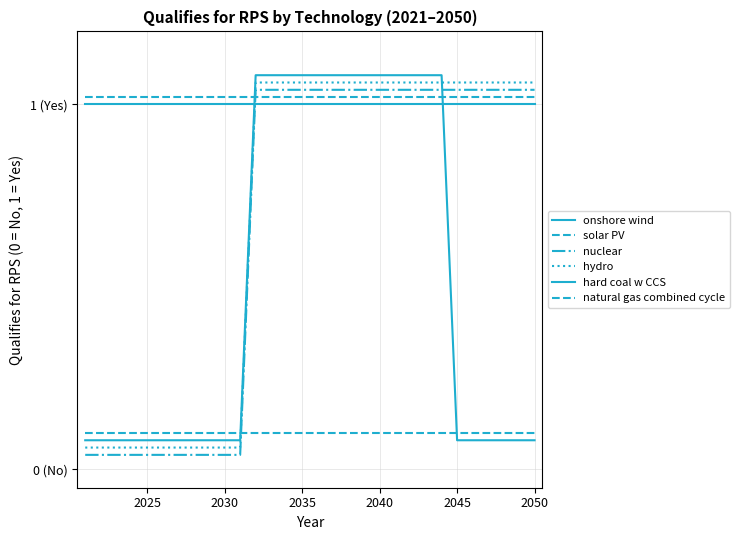

Which series has the widest spread of values?

nuclear